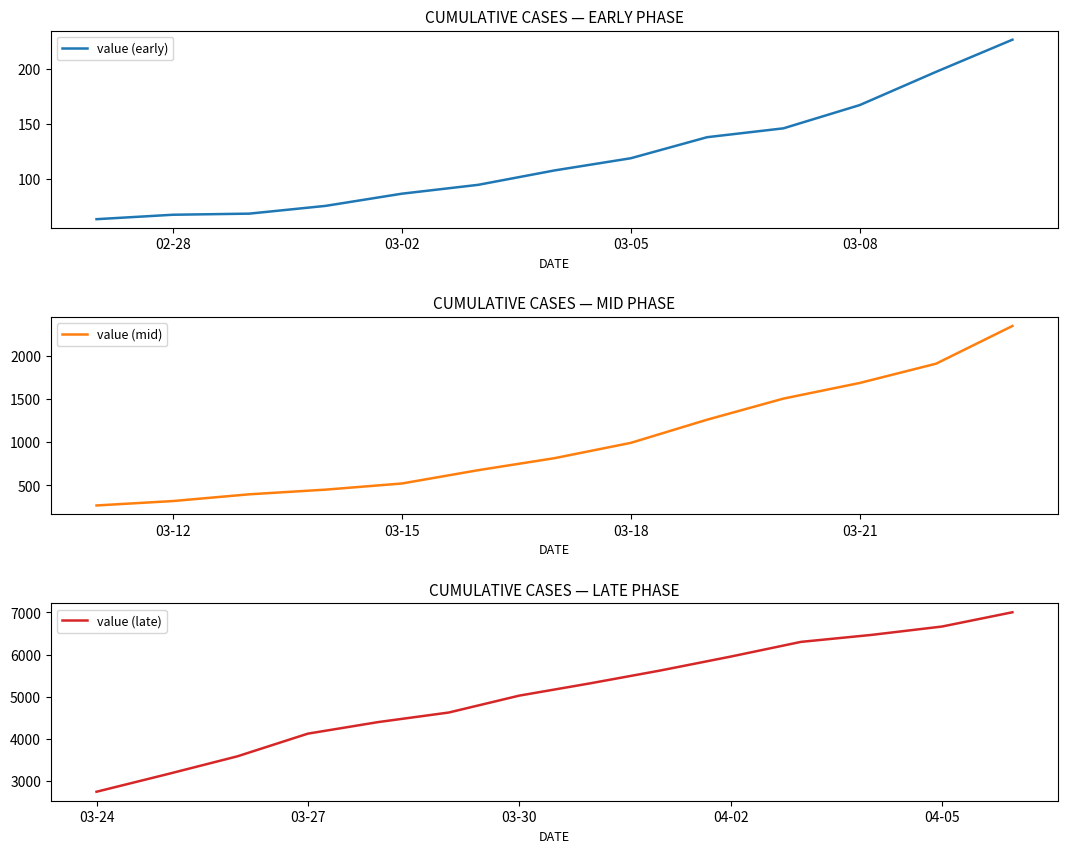

What position from the left is 2020-04-01?

35